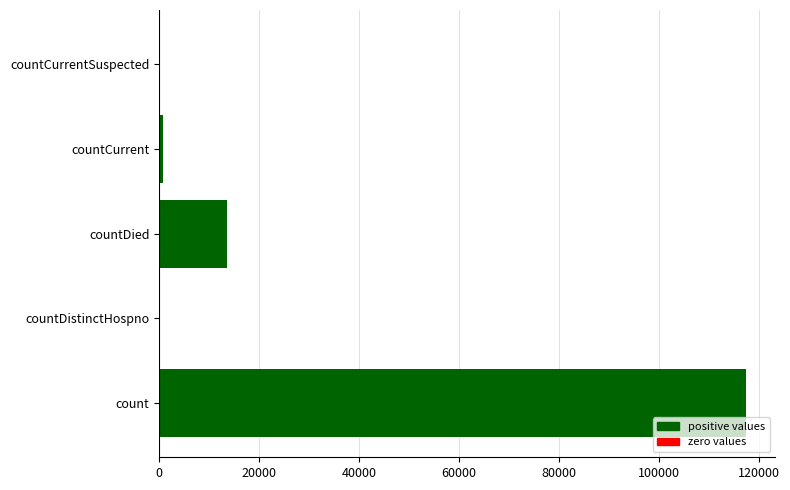

At which label is the value closest to 58703?

countDied